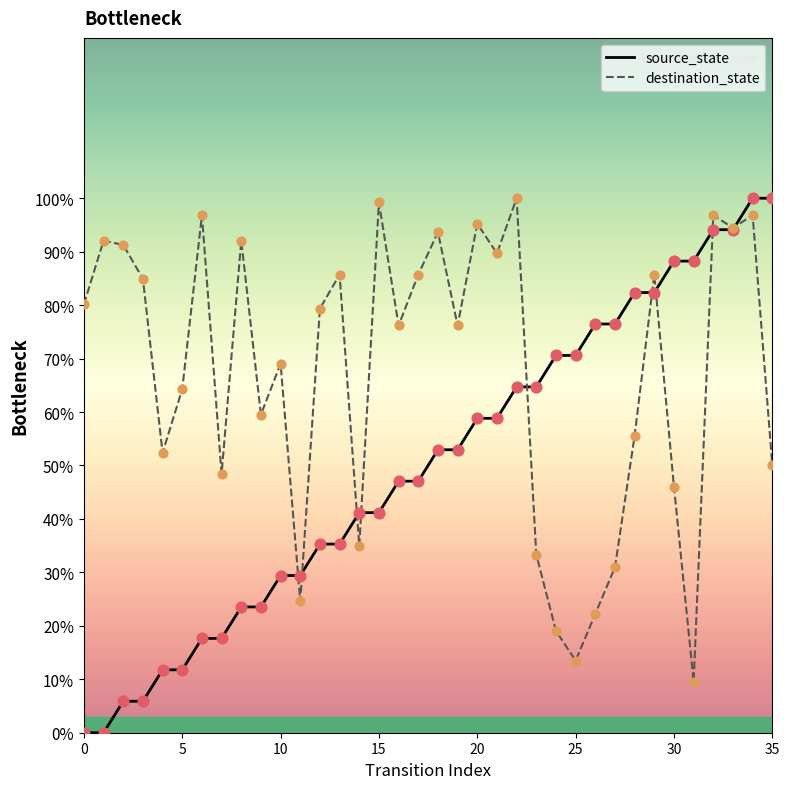

What are all the series names shown in the legend?

source_state, destination_state